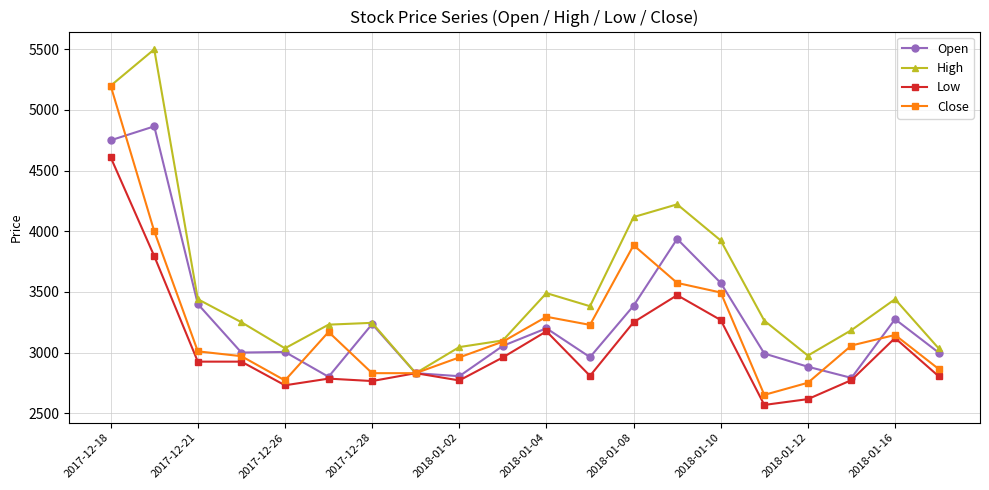

What is the maximum value shown in the chart?

5500